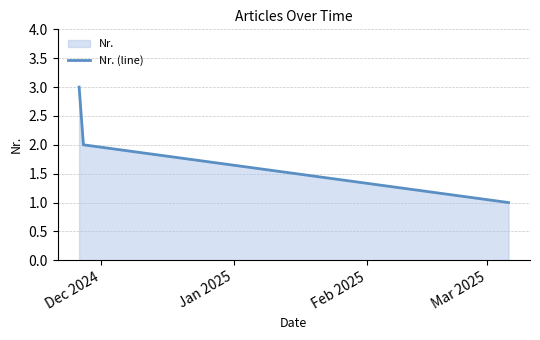

What is the sum of all values?

6